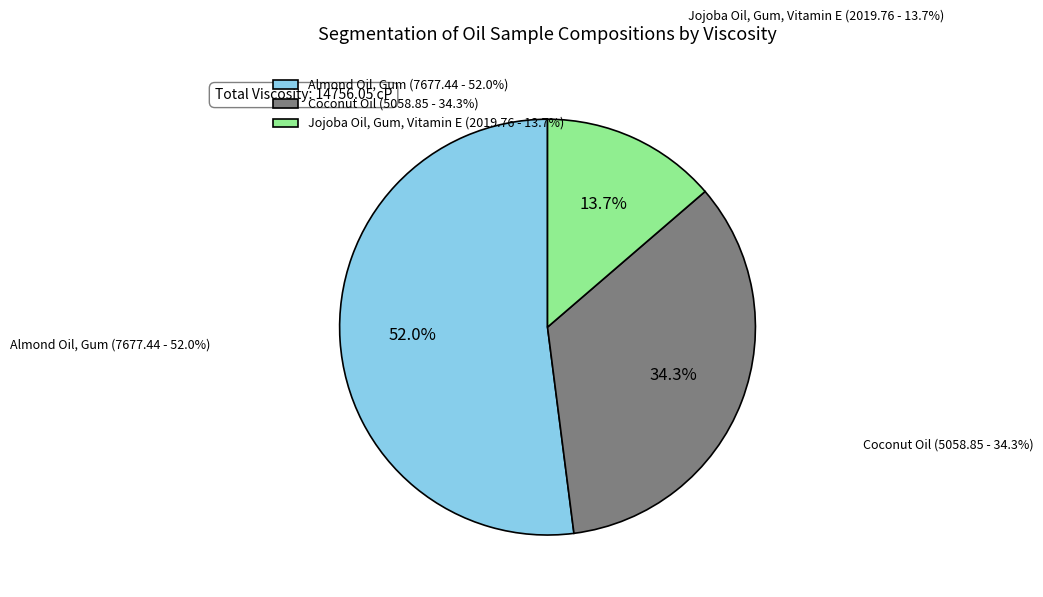

What percentage is NOT represented by Almond Oil, Gum?

48.0%